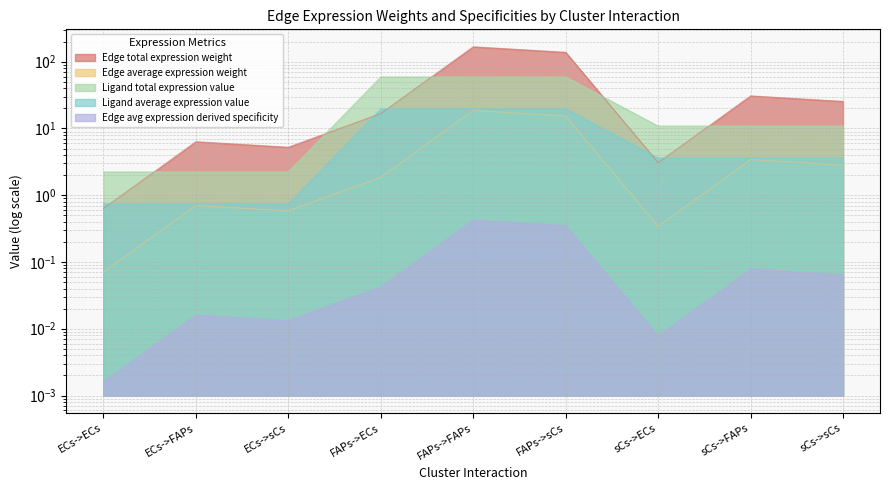

True or false: Ligand total expression value has a value of 10.0 at FAPs->FAPs.

False